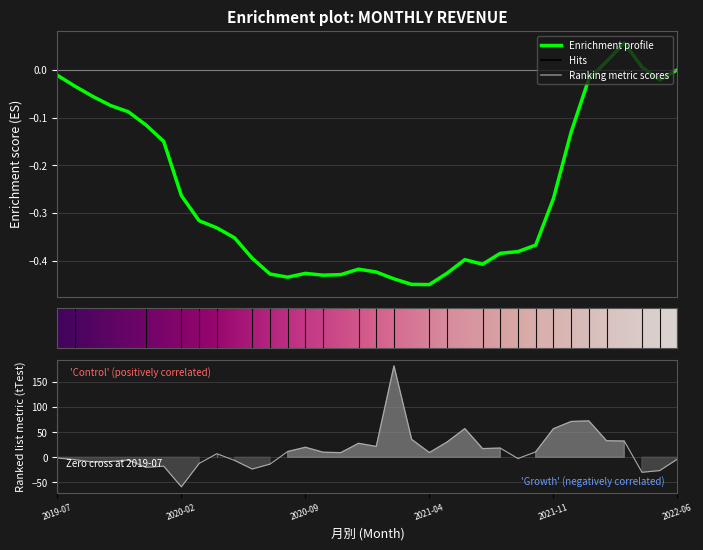

List the labels in order of 單月營收(億) value, smallest first.

2020-02, 2020-03, 2022-04, 2020-06, 2020-01, 2020-07, 2019-12, 2022-05, 2019-08, 2019-09, 2020-05, 2019-10, 2020-04, 2021-02, 2019-11, 2019-07, 2021-03, 2021-07, 2020-08, 2021-01, 2020-10, 2021-04, 2020-11, 2021-09, 2020-09, 2020-12, 2021-10, 2022-06, 2021-08, 2021-05, 2021-06, 2022-02, 2022-03, 2021-11, 2022-01, 2021-12